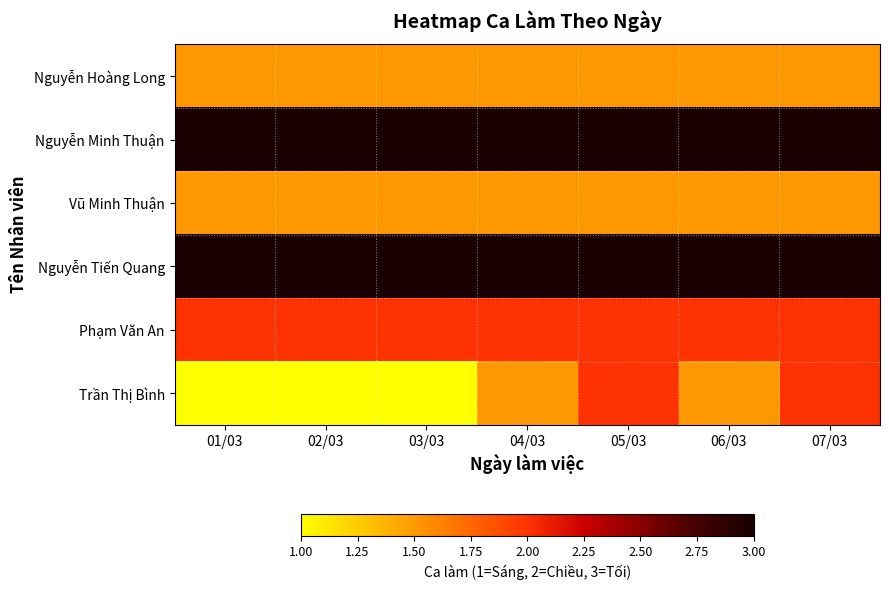

At which category is the sum across all series the highest?

05/03